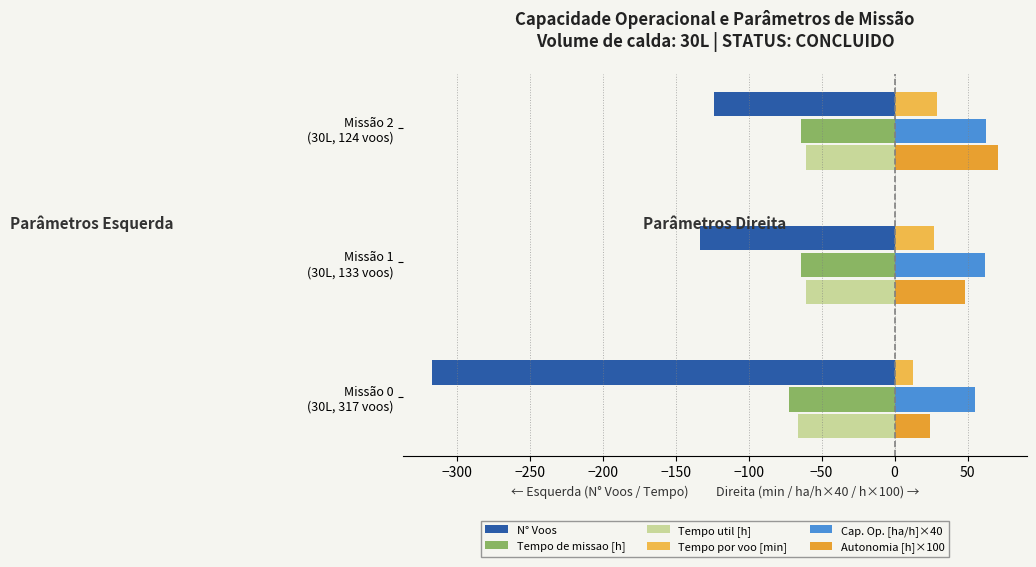

What is the average value of the Tempo util [h] series?

-62.2